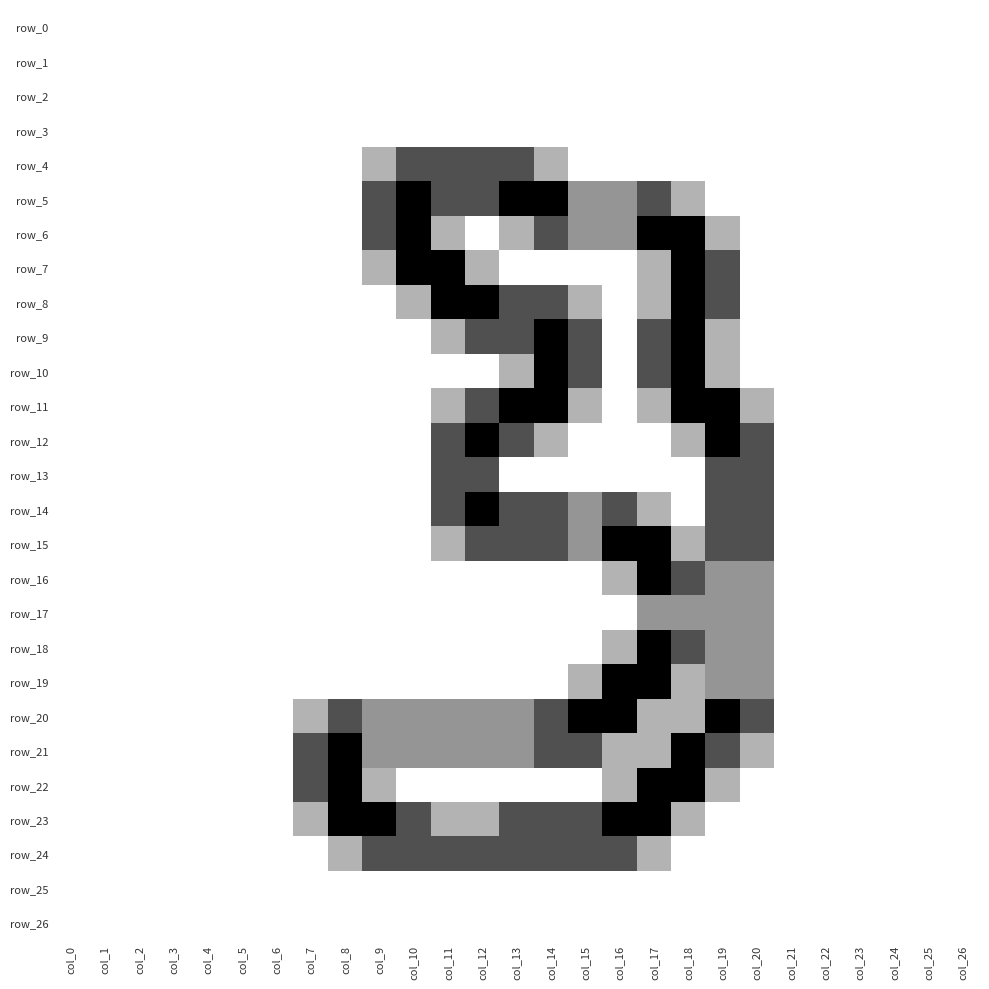

Between col_21 and col_24, which series saw the biggest shift?

row_0